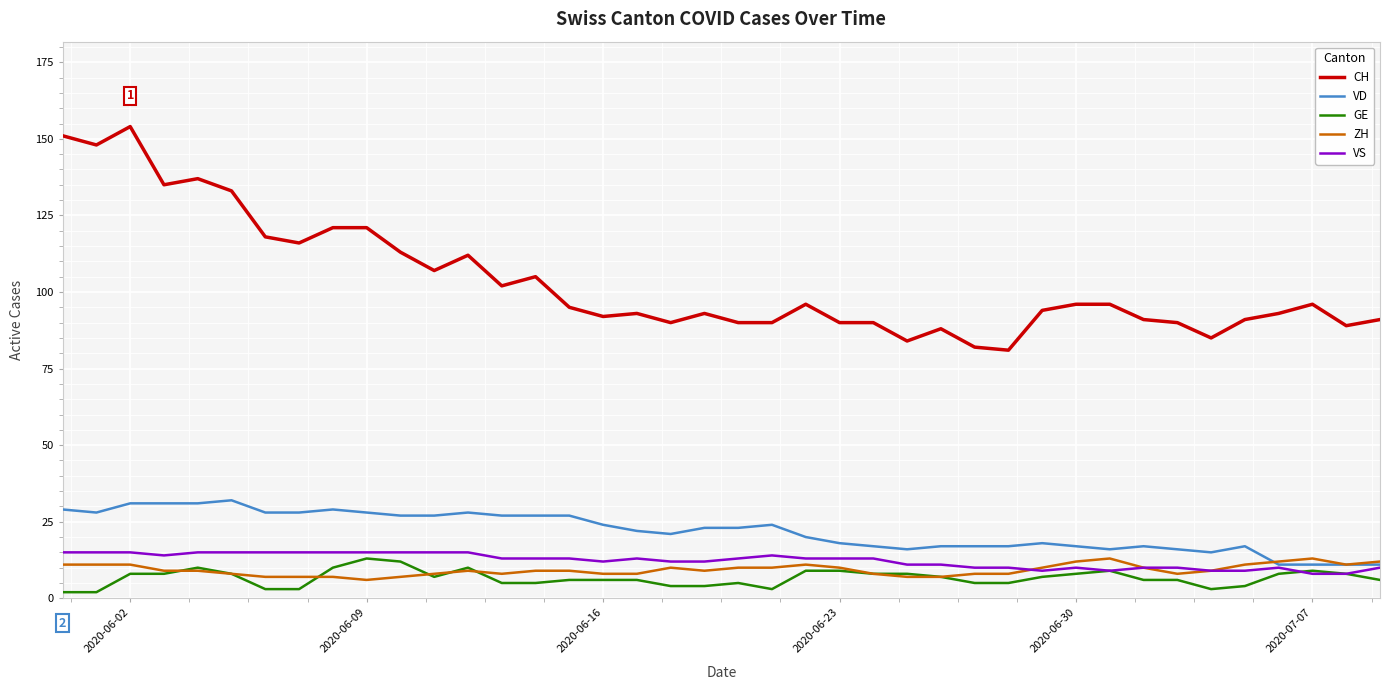

True or false: CH and GE intersect in this chart.

False